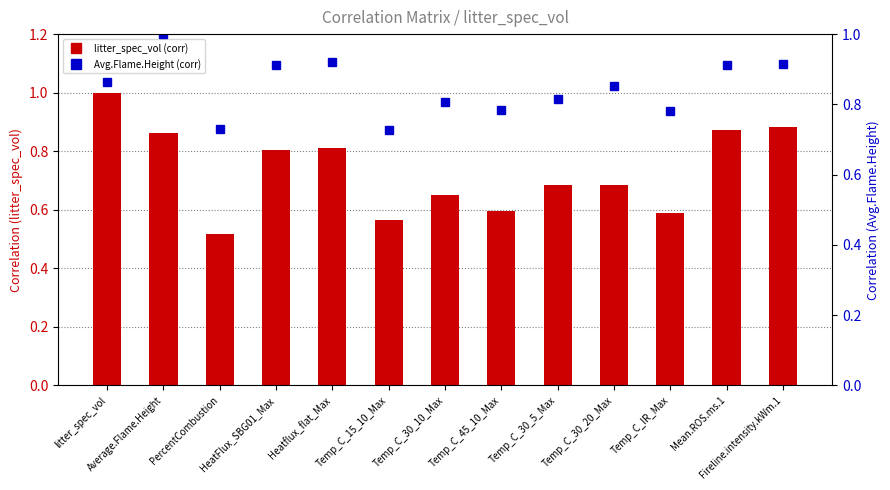

What is the spread (max minus min) of values at Temp_C_15_10_Max?

0.2